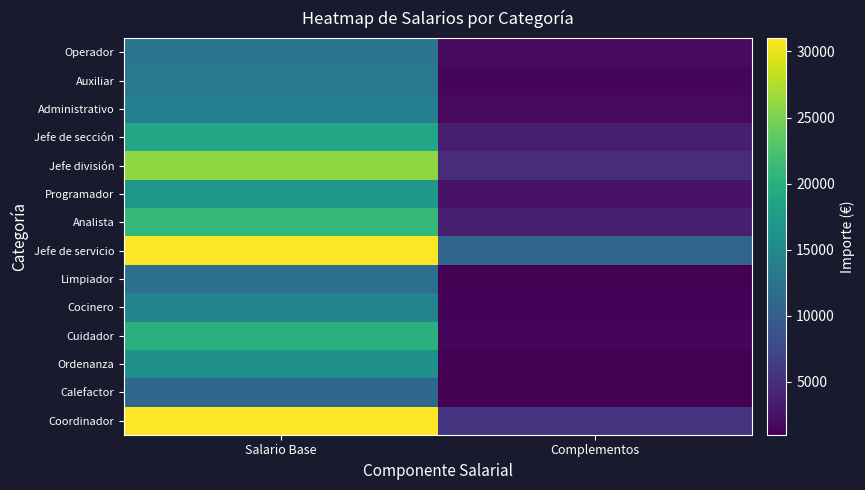

Reading left to right, extract all data points from this chart.

Operador: Salario Base=12500	Complementos=1850
Auxiliar: Salario Base=13000	Complementos=1500
Administrativo: Salario Base=14000	Complementos=1800
Jefe de sección: Salario Base=19000	Complementos=3500
Jefe división: Salario Base=26000	Complementos=4800
Programador: Salario Base=17000	Complementos=2500
Analista: Salario Base=21000	Complementos=3500
Jefe de servicio: Salario Base=31000	Complementos=10500
Limpiador: Salario Base=12000	Complementos=1000
Cocinero: Salario Base=14500	Complementos=1350
Cuidador: Salario Base=20000	Complementos=1400
Ordenanza: Salario Base=16000	Complementos=1100
Calefactor: Salario Base=11000	Complementos=1100
Coordinador: Salario Base=31000	Complementos=5500